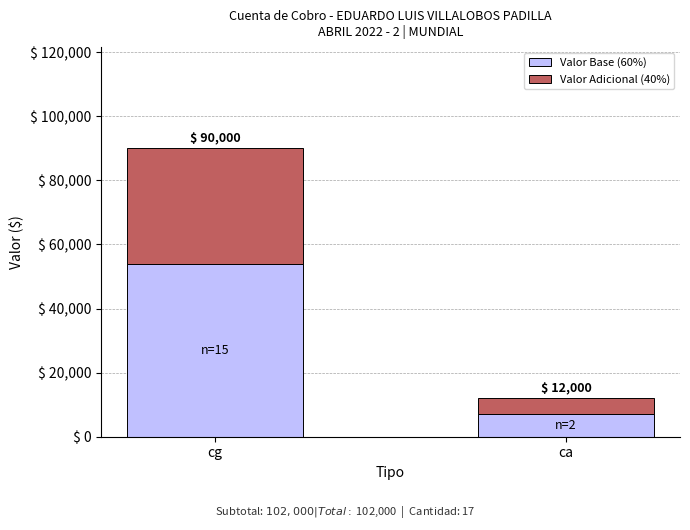

Are the bars grouped side by side (vs. stacked)?

No